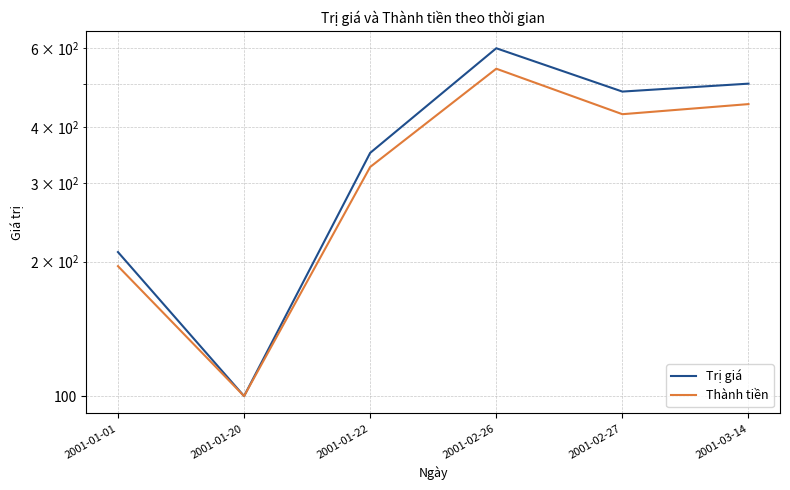

What is the label of the 6th point from the left?

2001-03-14